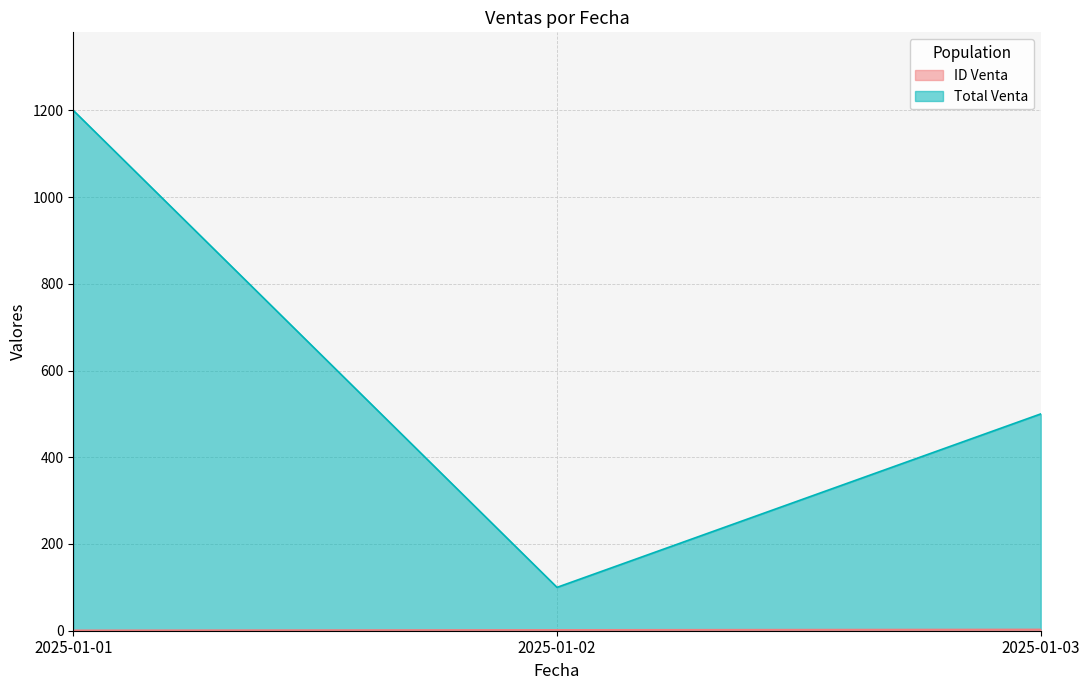

What is the greatest value displayed?

1200